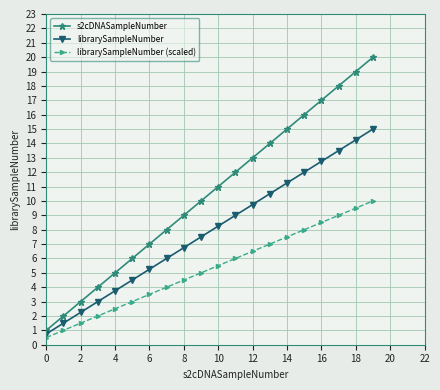

Which series has the largest total across all categories?

s2cDNASampleNumber